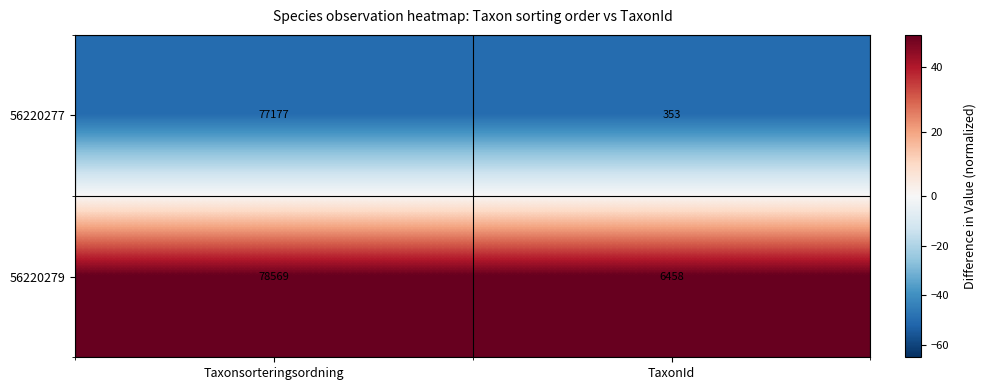

Reading left to right, list all the values displayed in this chart.

56220277: 77177	353
56220279: 78569	6458